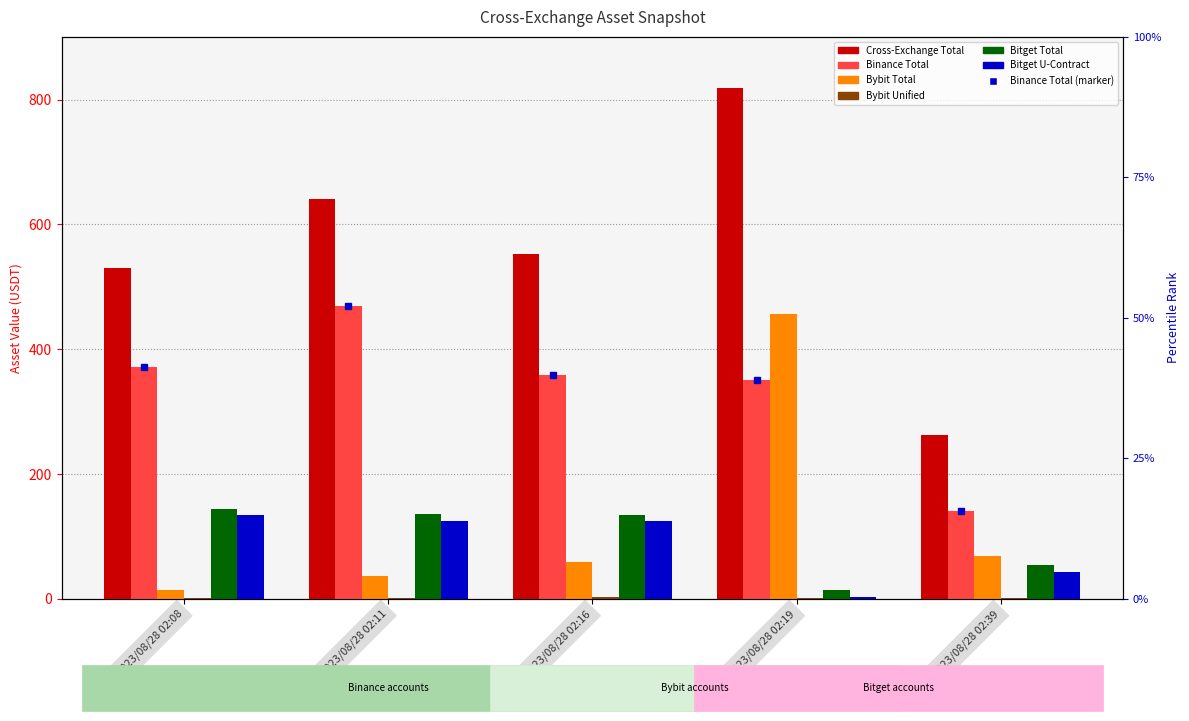

At 2023/08/28 02:08, list the series in order from smallest to largest.

Bybit Unified, Bybit Total, Bitget U-Contract, Bitget Total, Binance Total, Cross-Exchange Total